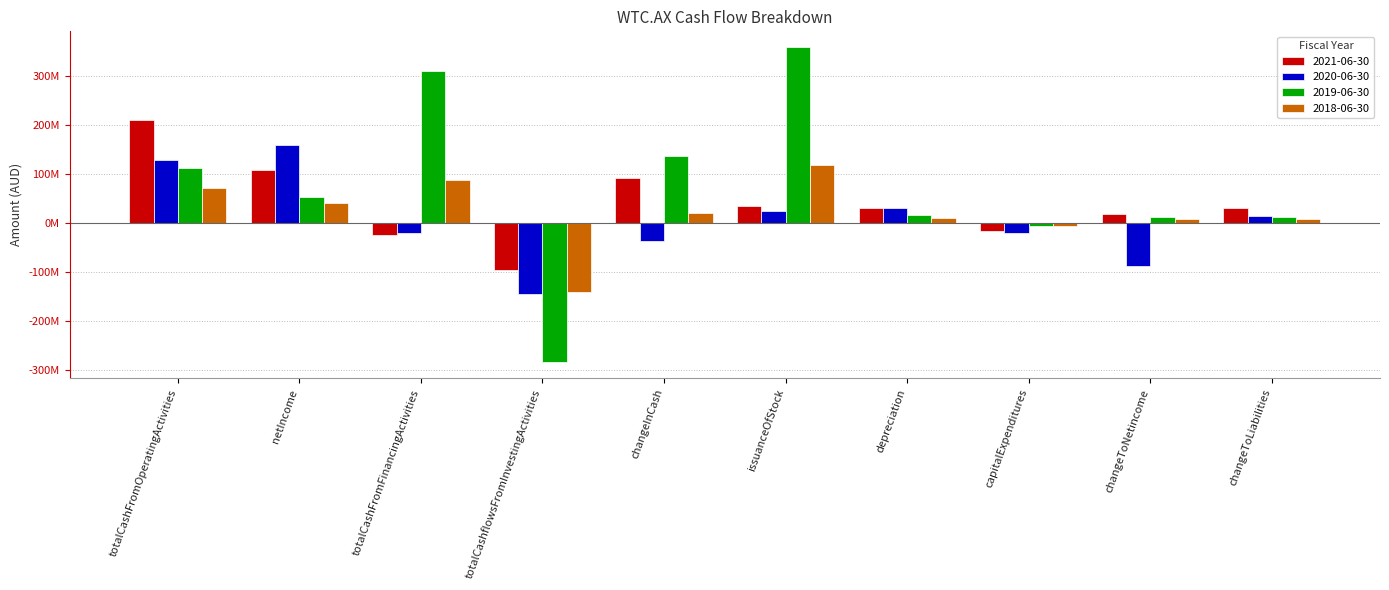

What is the difference between the highest and lowest values at changeToNetincome?

107100000